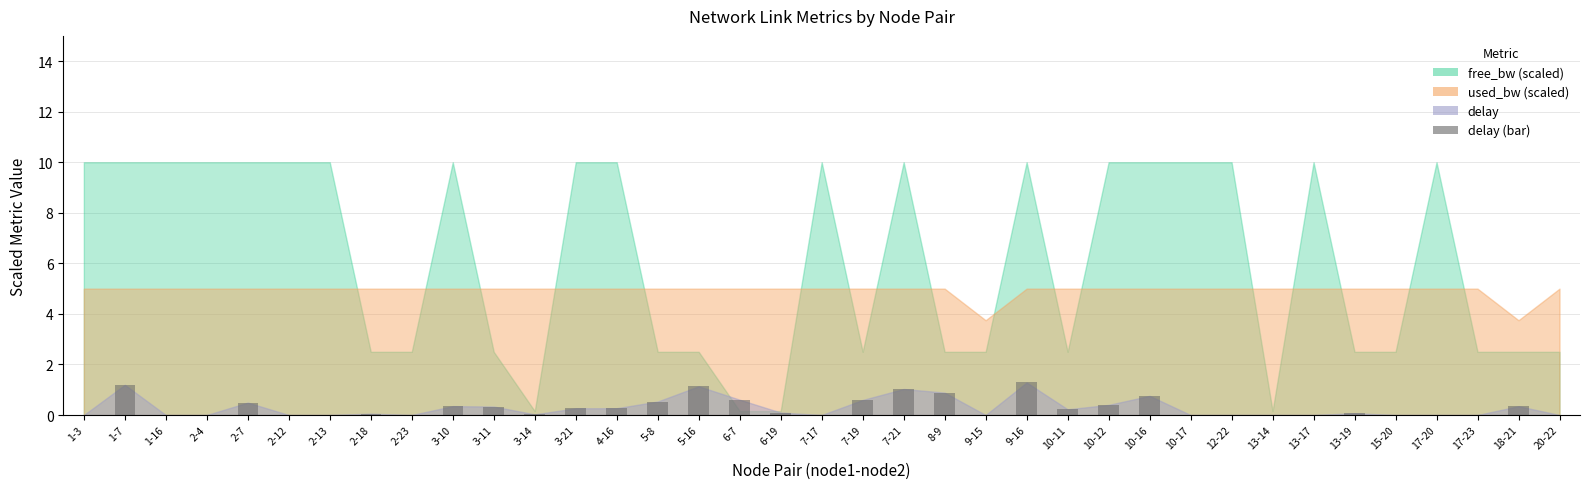

Is it true that the value at 5-16 is 1.6?

False